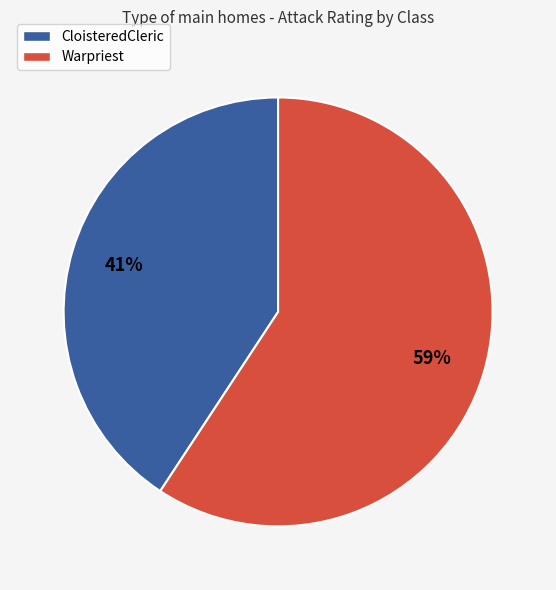

Is there any slice that represents more than half of the pie?

Yes